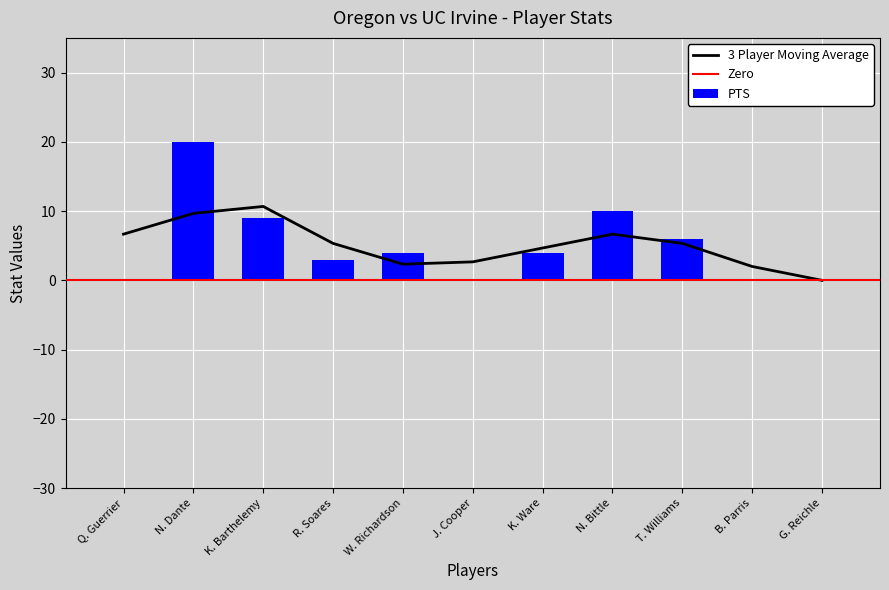

The PTS series shows 4 at K. Ware. True or false?

True